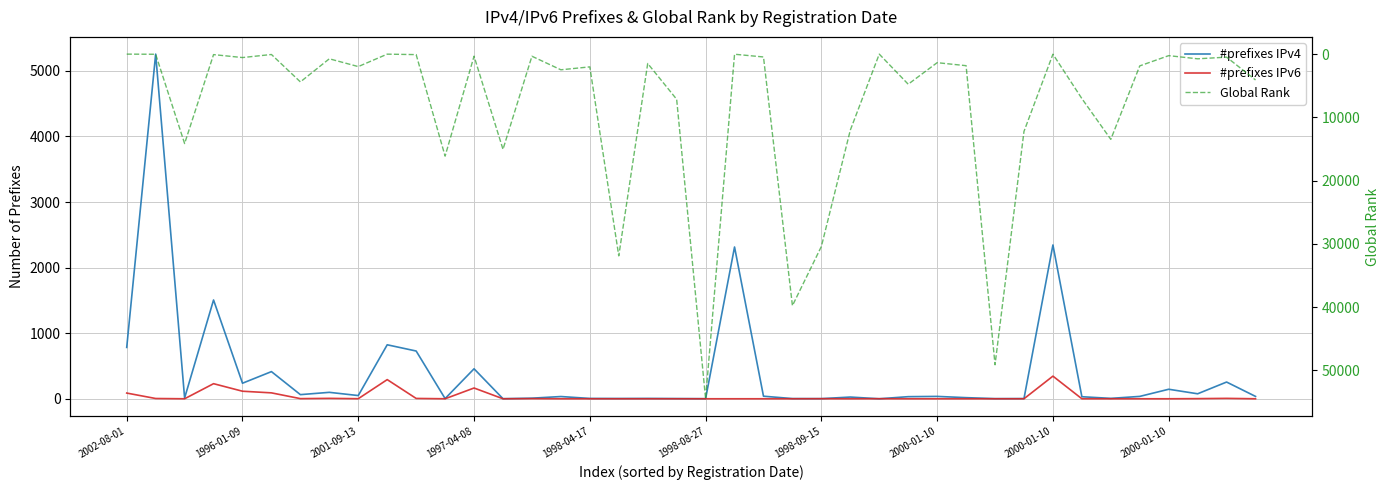

What are all the series names shown in the legend?

#prefixes IPv4, #prefixes IPv6, Global Rank